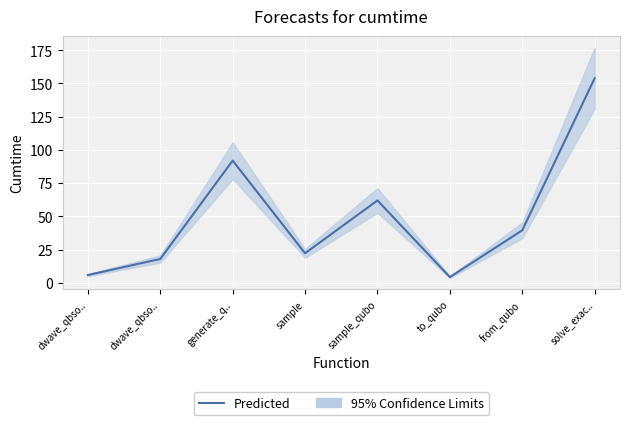

What is the greatest value displayed?

153.9